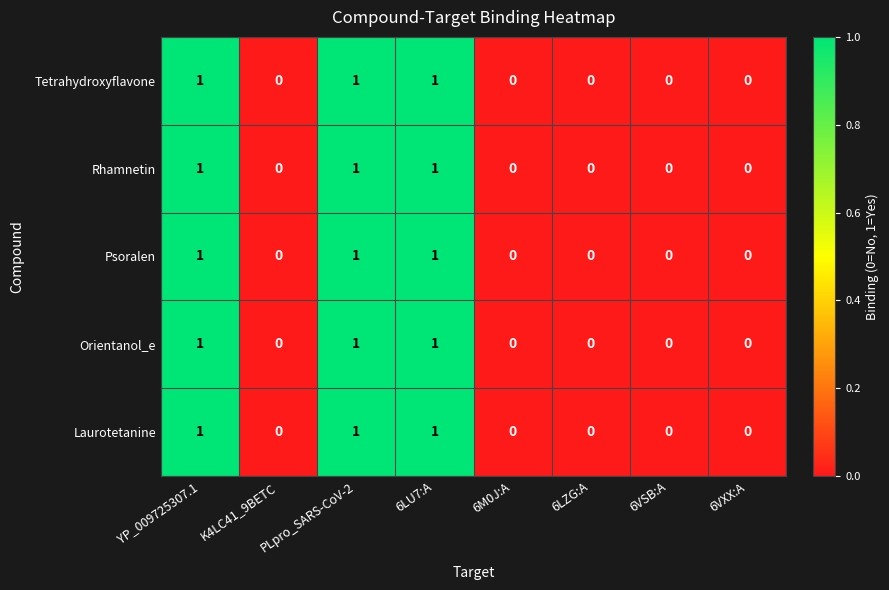

The Psoralen series shows 0 at 6LZG:A. True or false?

True